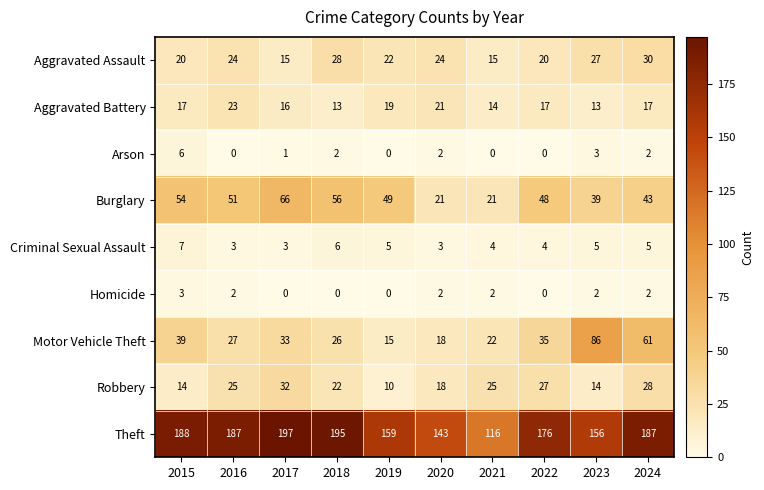

Which series changed the most between 2019 and 2023?

Motor Vehicle Theft